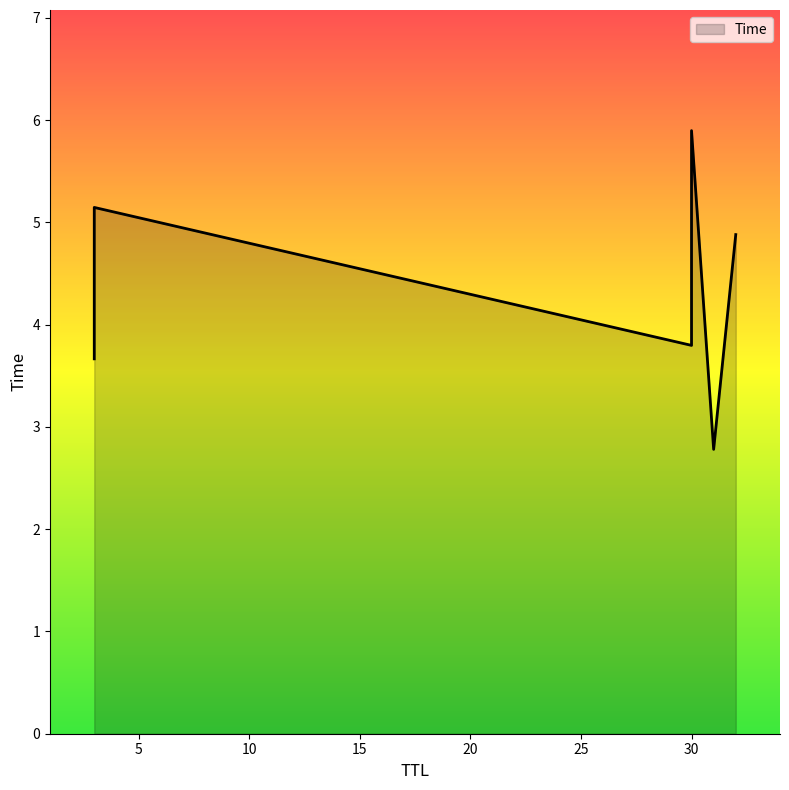

Read the value at 3.

5.1